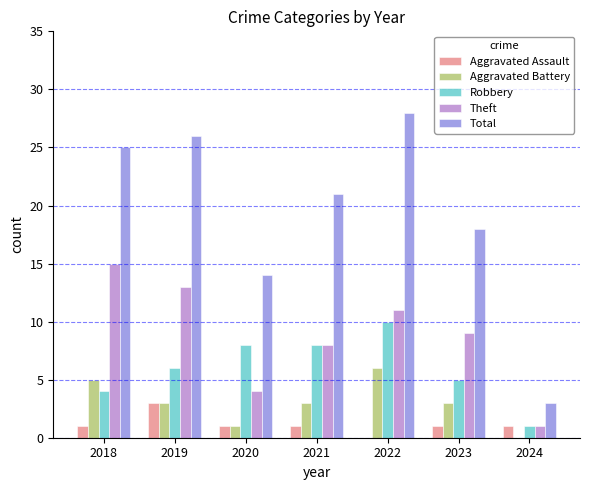

True or false: Total has a value of 5 at 2020.

False